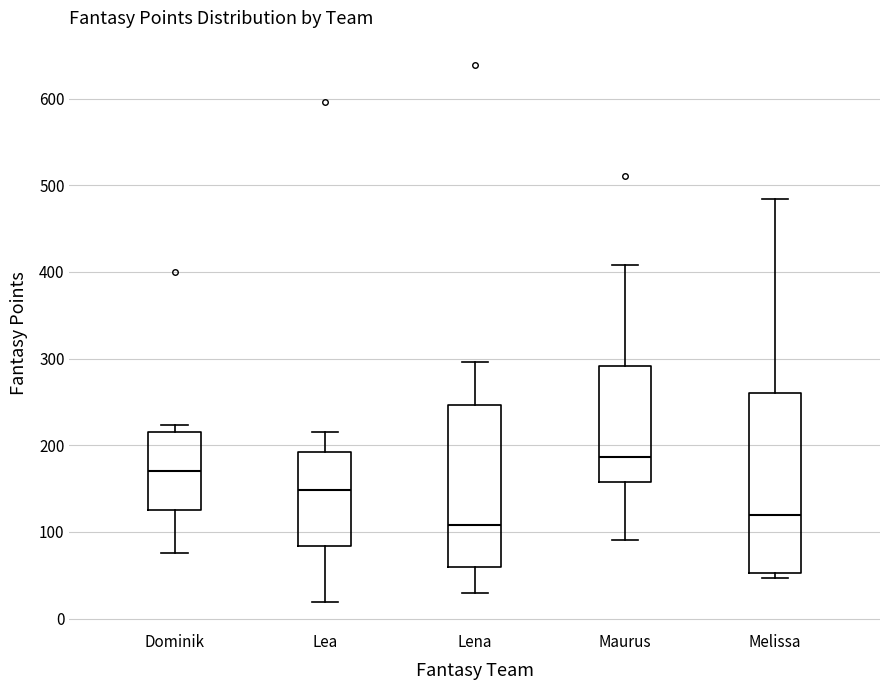

Reading left to right, transcribe this box plot: for each box, give where its median line is, the range the box spans, and where its two whiskers end, as read against the y-axis. The values are not printed on the chart, so give them approximately, as read against the axis.

Dominik: median 170, box 130 to 210, whiskers 80 to 220
Lea: median 150, box 80 to 190, whiskers 20 to 220
Lena: median 110, box 60 to 250, whiskers 30 to 300
Maurus: median 190, box 160 to 290, whiskers 90 to 410
Melissa: median 120, box 50 to 260, whiskers 50 (just below the box's lower edge) to 480